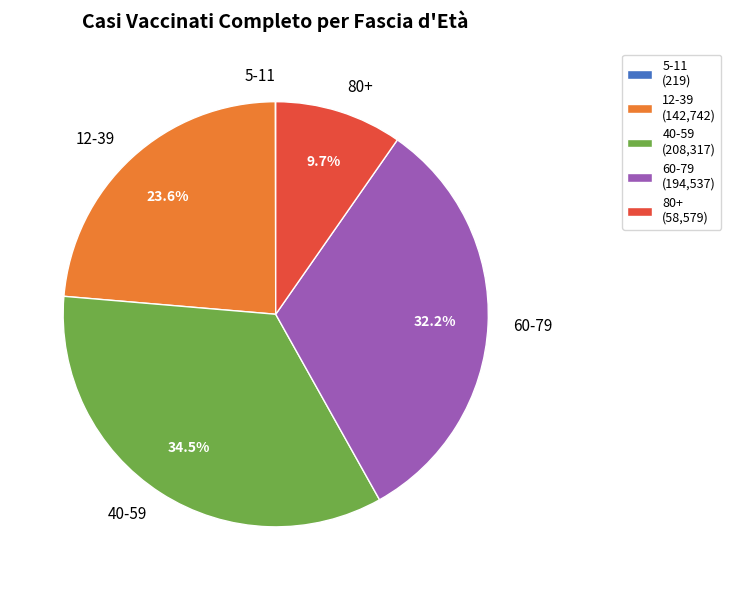

Combined, do 60-79 (194,537) and 40-59 (208,317) account for over 50%?

Yes